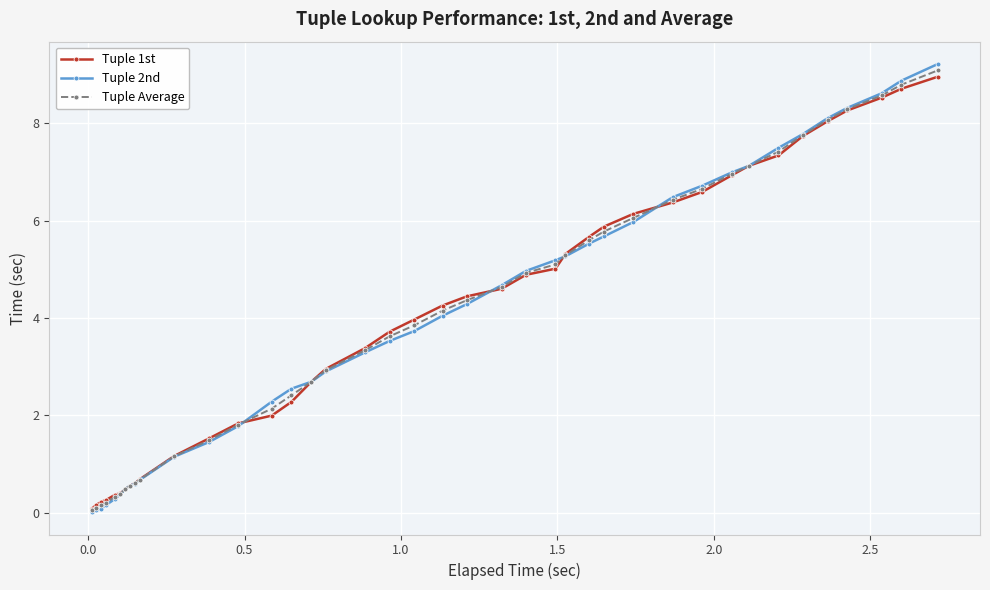

List the series in order of their overall mean, lowest first.

Tuple 2nd, Tuple Average, Tuple 1st